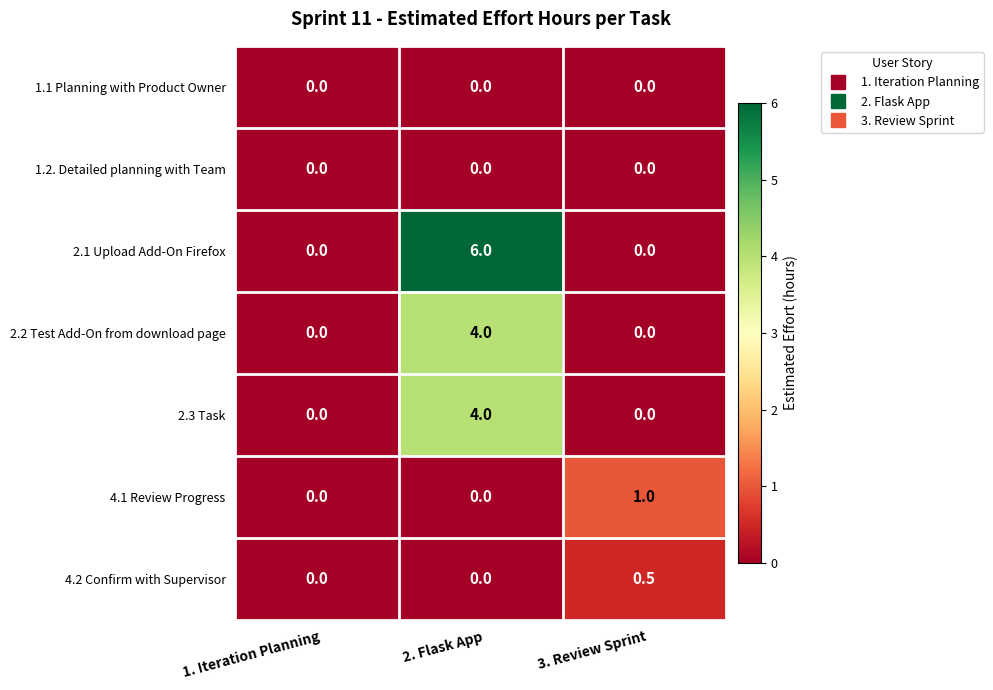

Count the number of data series in this chart.

7